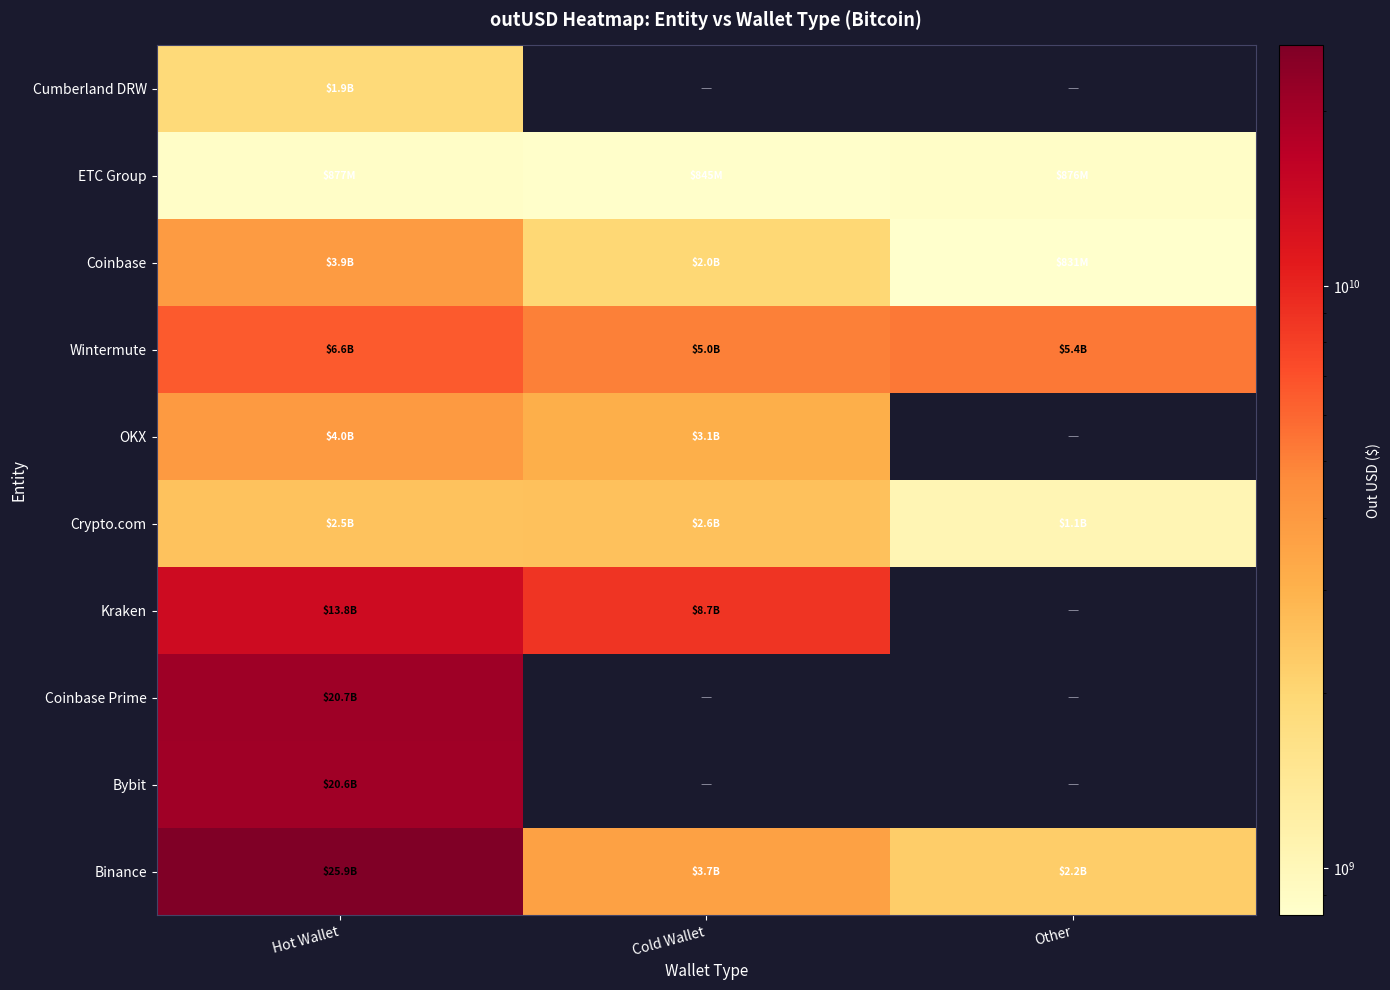

What is the difference between the highest and lowest values at Hot Wallet?

25008979927.0